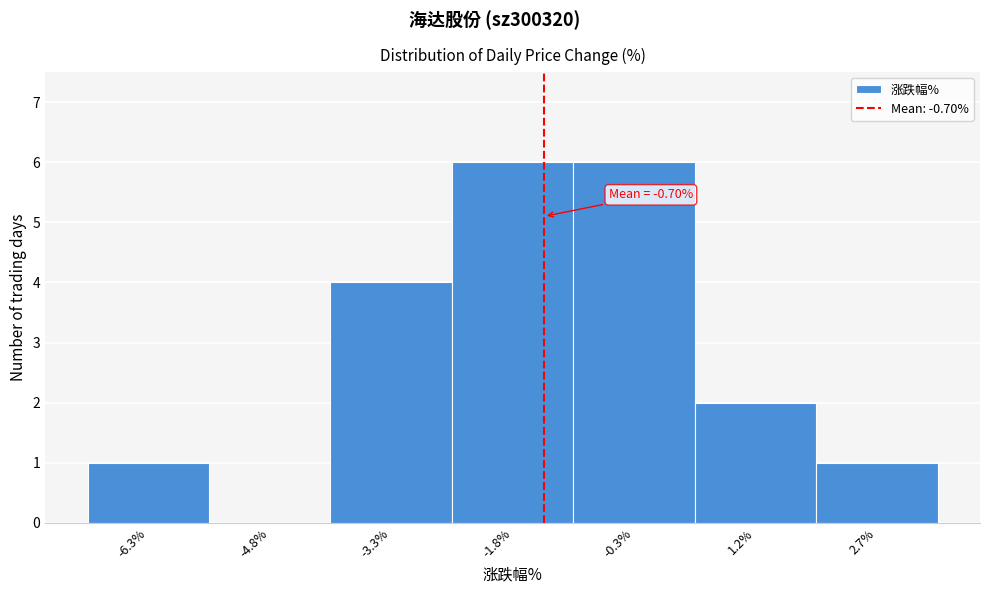

Reading left to right, transcribe all the data shown in this chart.

-6.3%=1	-4.8%=0	-3.3%=4	-1.8%=6	-0.3%=6	1.2%=2	2.7%=1